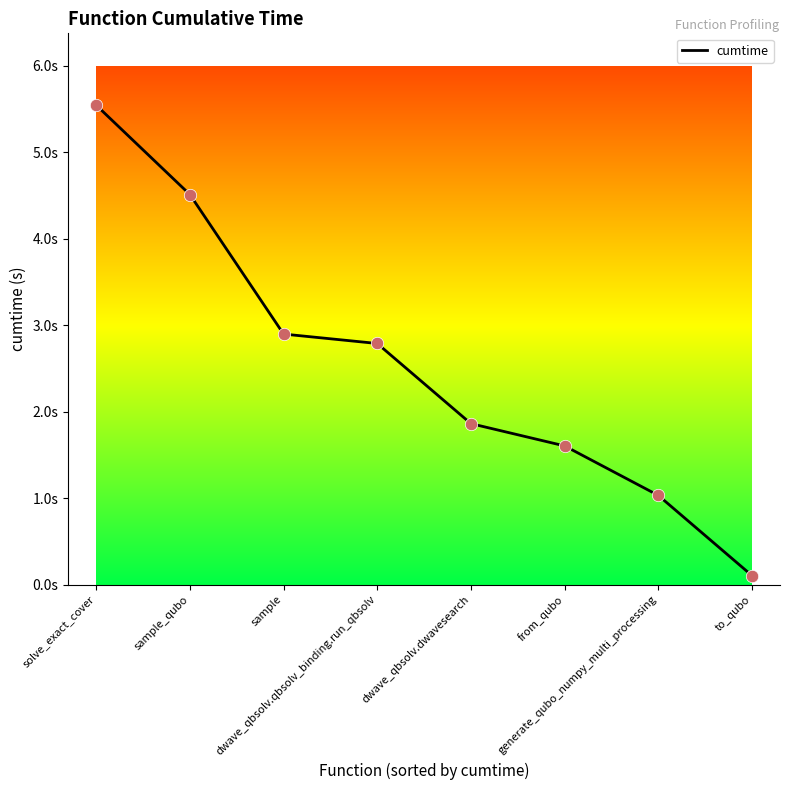

Which has a higher value, dwave_qbsolv.qbsolv_binding.run_qbsolv or dwave_qbsolv.dwavesearch?

dwave_qbsolv.qbsolv_binding.run_qbsolv